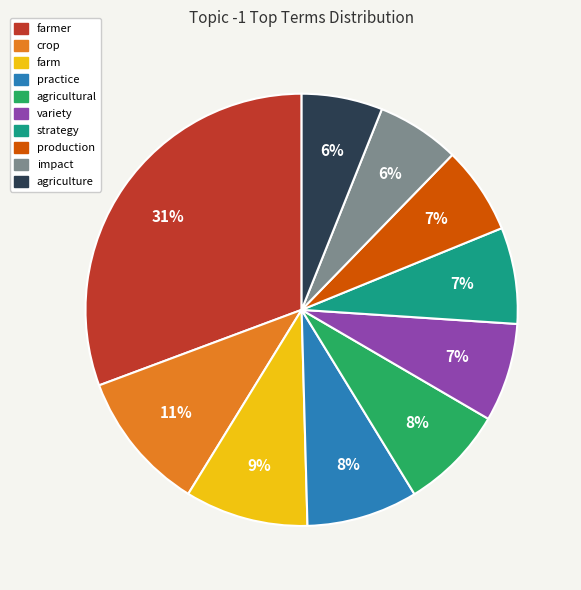

To the nearest percent, what is the average slice percentage?

10%